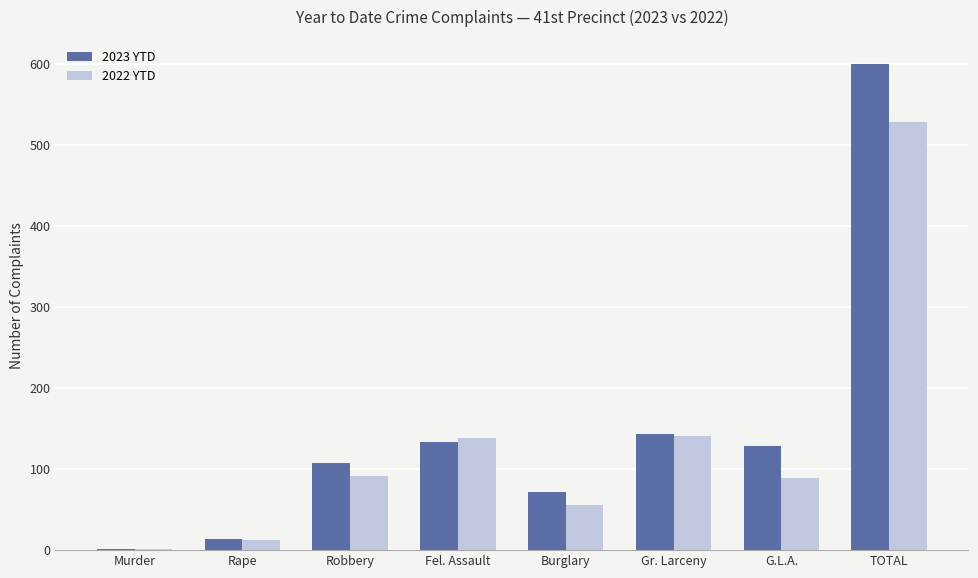

What is the sum of the 2023 YTD values at Murder and Gr. Larceny?

145